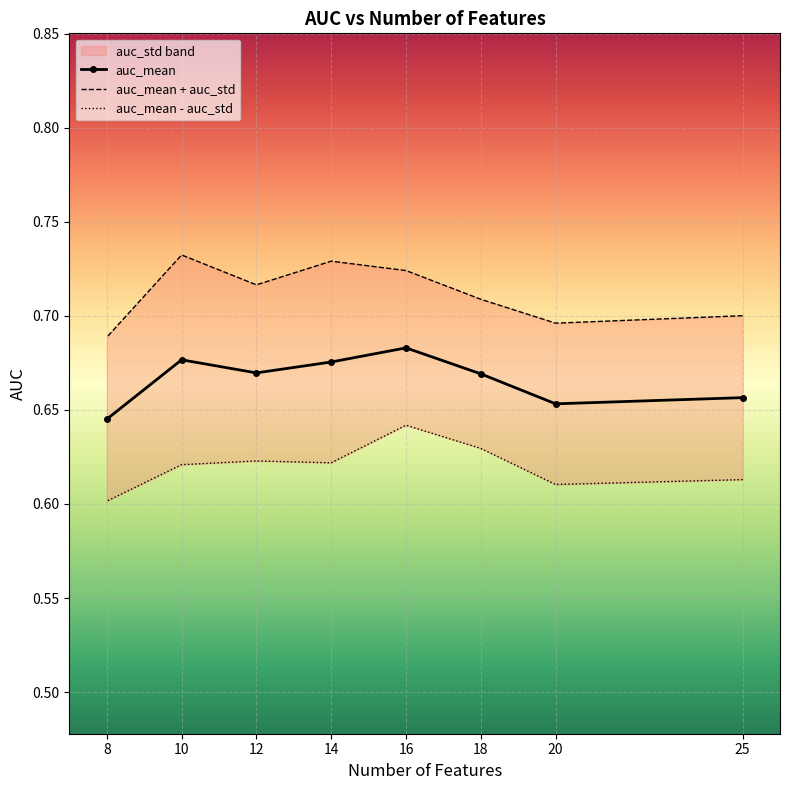

The auc_mean series shows 0.2 at 20. True or false?

False